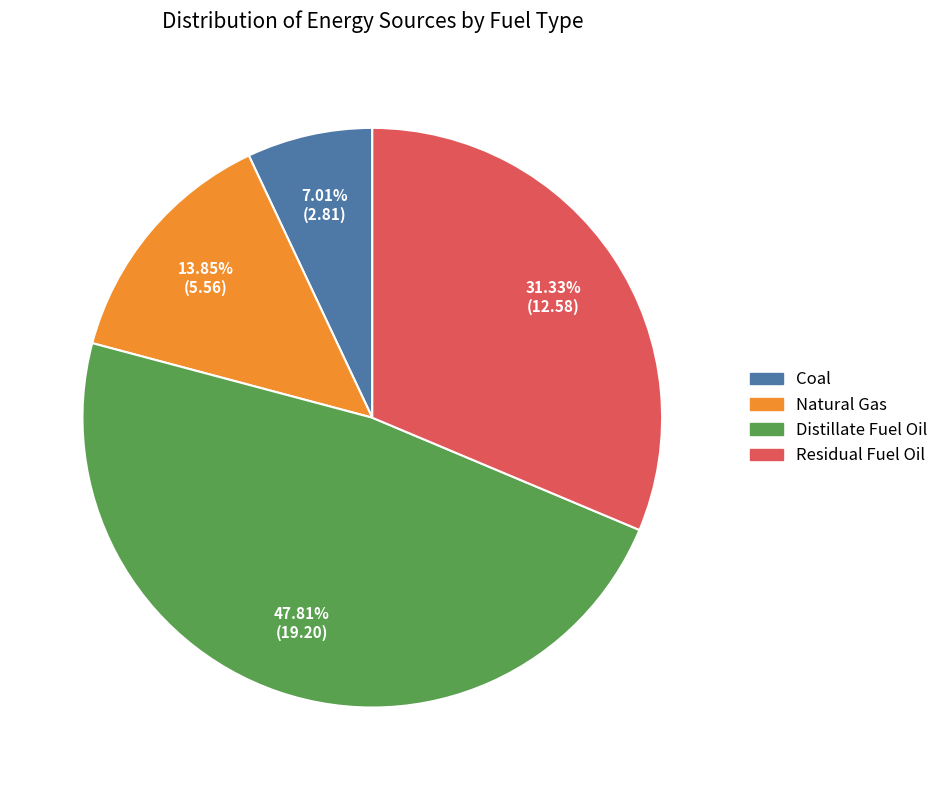

Between Distillate Fuel Oil and Residual Fuel Oil, which is larger?

Distillate Fuel Oil